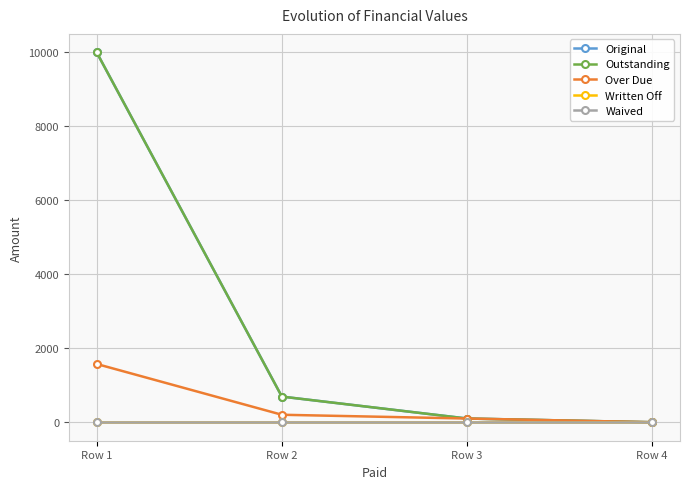

Is this an area chart (filled region under the line)?

No